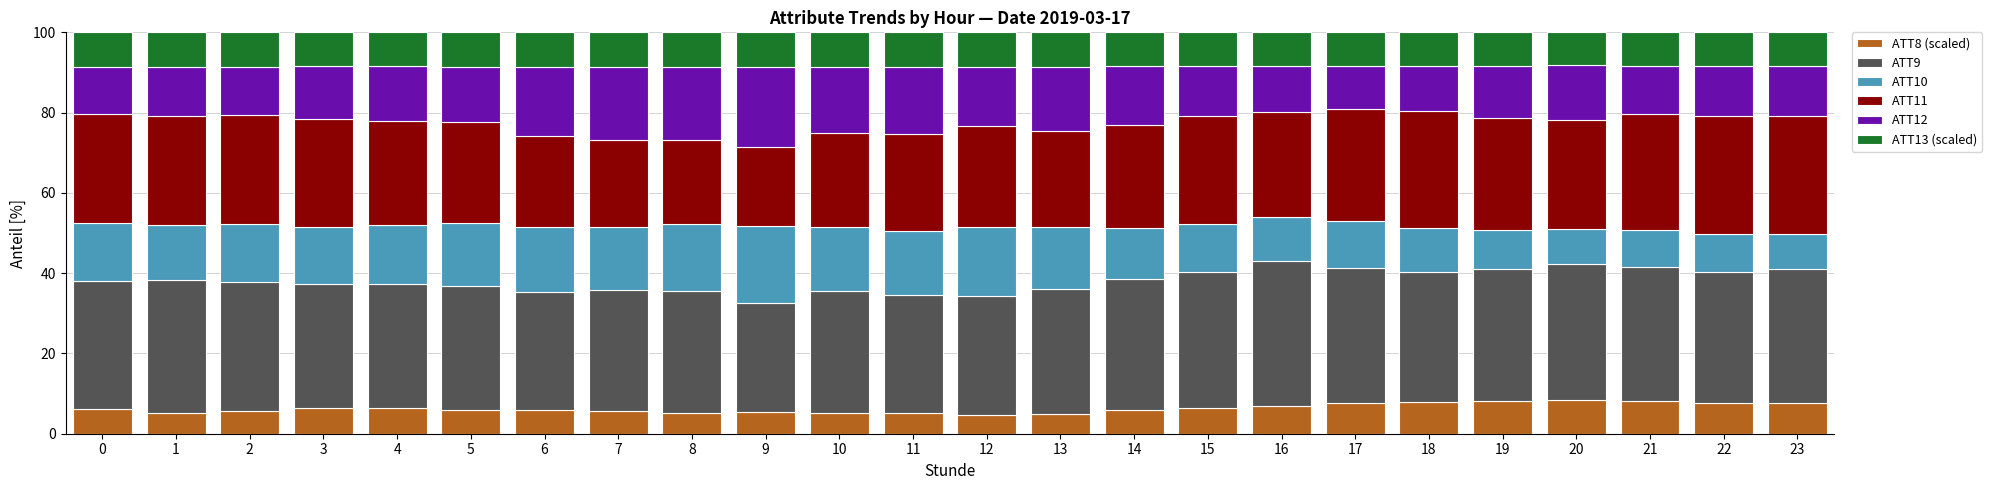

What is the total value across all series at 6?

100.0